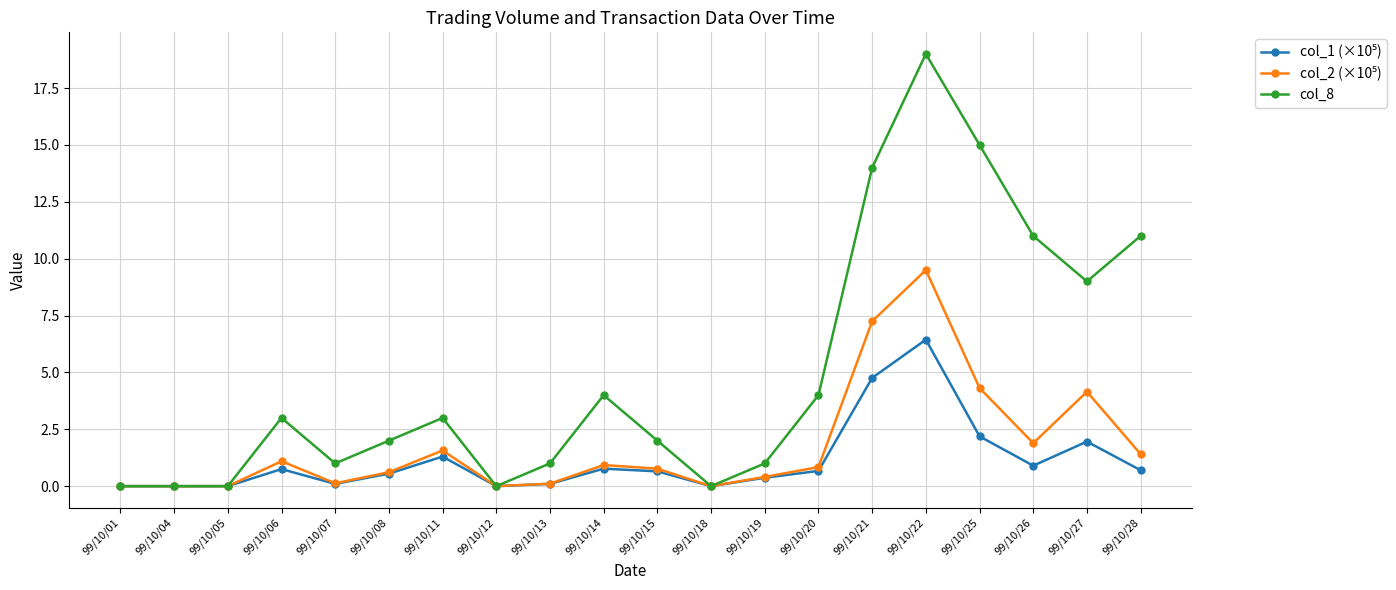

What is the spread (max minus min) of values at 99/10/27?

7.0